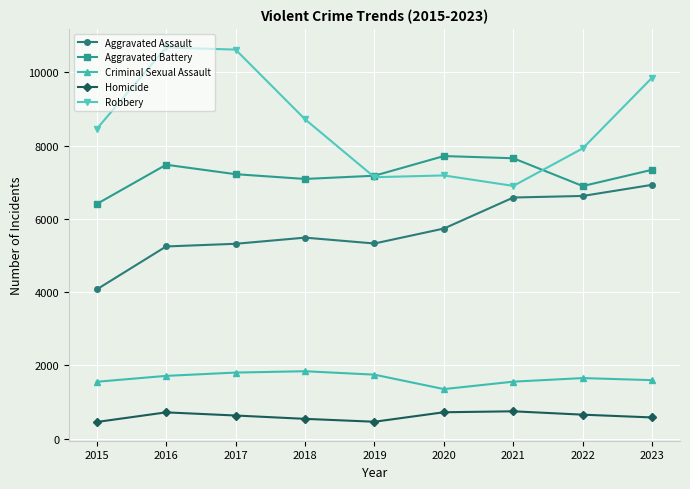

Is the value of Robbery at 2020 greater than the value of Aggravated Assault at 2022?

Yes